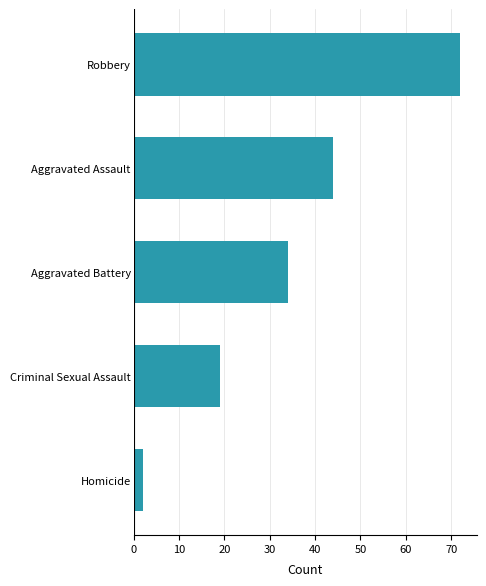

True or false: the data shows 19 at Criminal Sexual Assault.

True